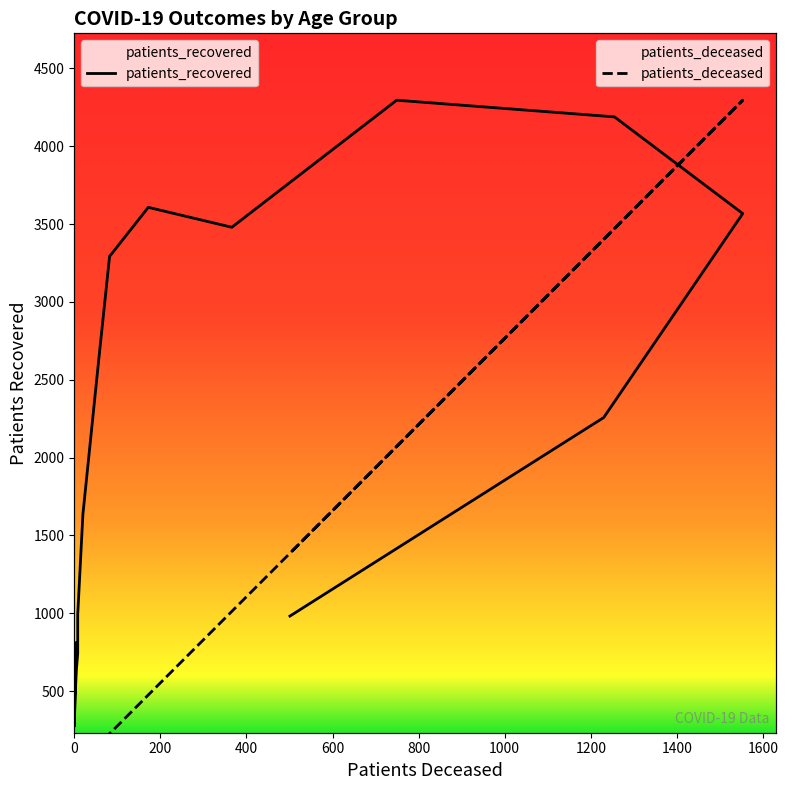

At how many categories does at least one series exceed 1788?

8